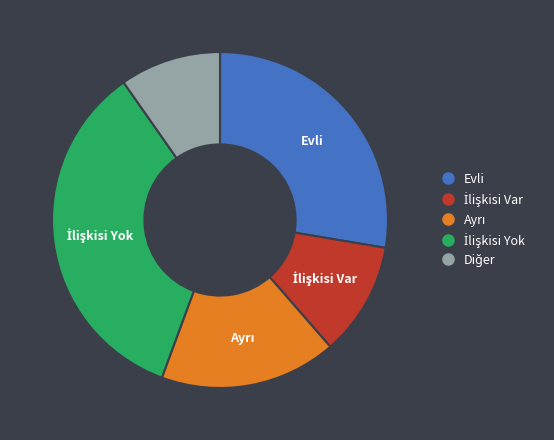

True or false: Evli accounts for 38% of the total.

False